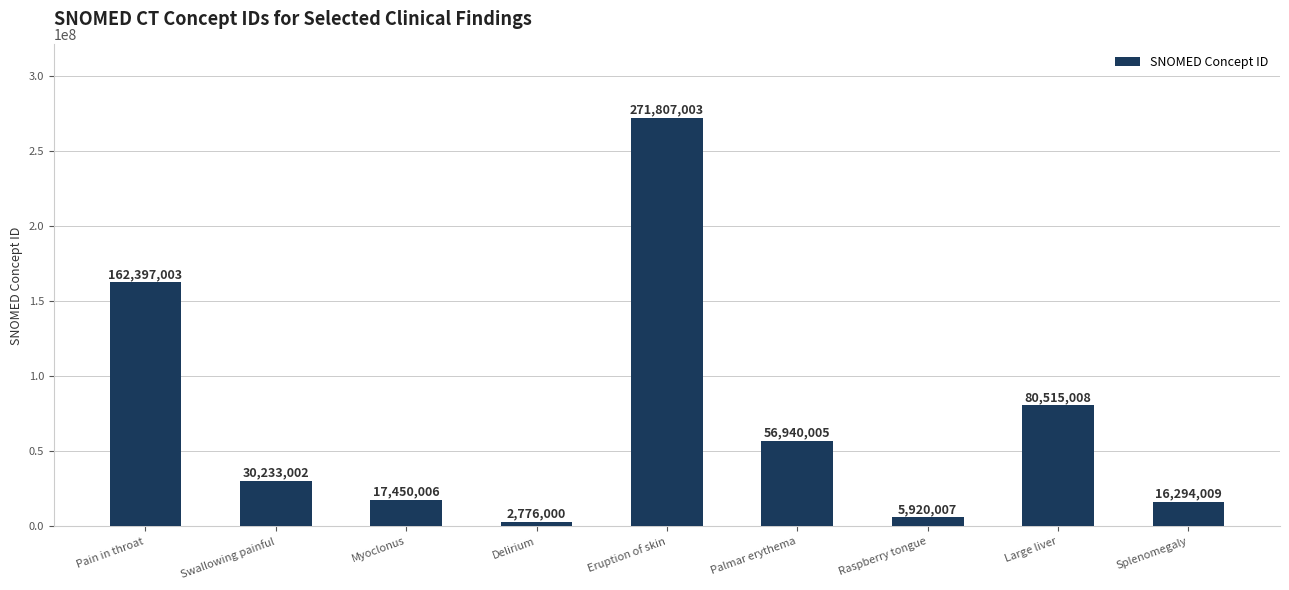

Reading right to left, list all the values displayed in this chart.

Splenomegaly=16294009	Large liver=80515008	Raspberry tongue=5920007	Palmar erythema=56940005	Eruption of skin=271807003	Delirium=2776000	Myoclonus=17450006	Swallowing painful=30233002	Pain in throat=162397003